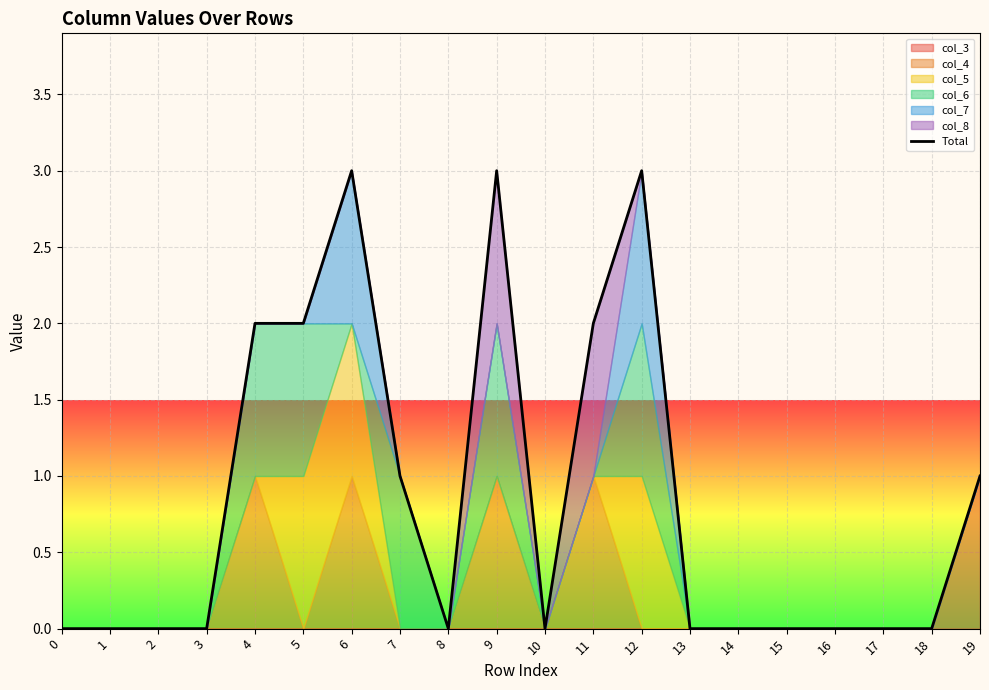

List the labels in order of value, largest first.

6, 9, 12, 4, 5, 11, 7, 19, 0, 1, 2, 3, 8, 10, 13, 14, 15, 16, 17, 18